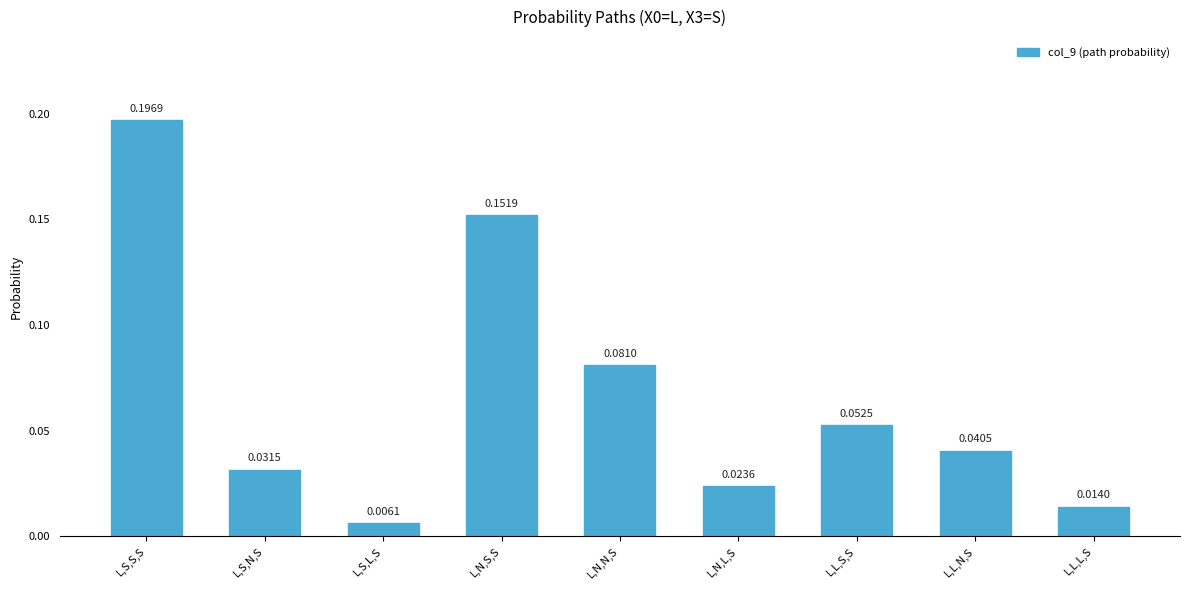

What is the sum of all values?

0.6